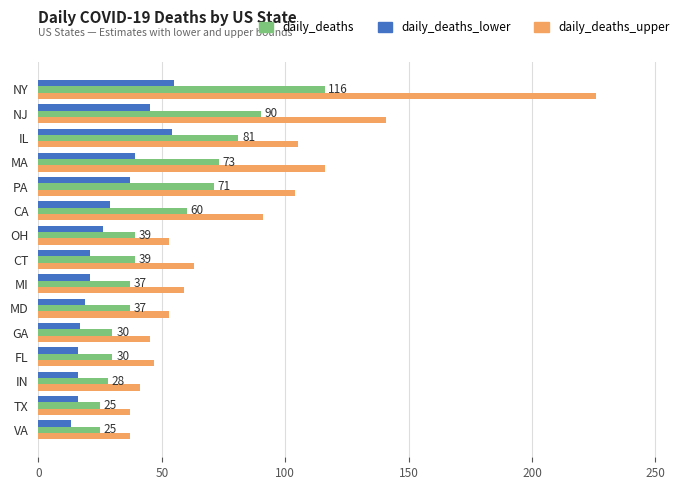

Is the value of daily_deaths_lower at TX greater than the value of daily_deaths_upper at IN?

No